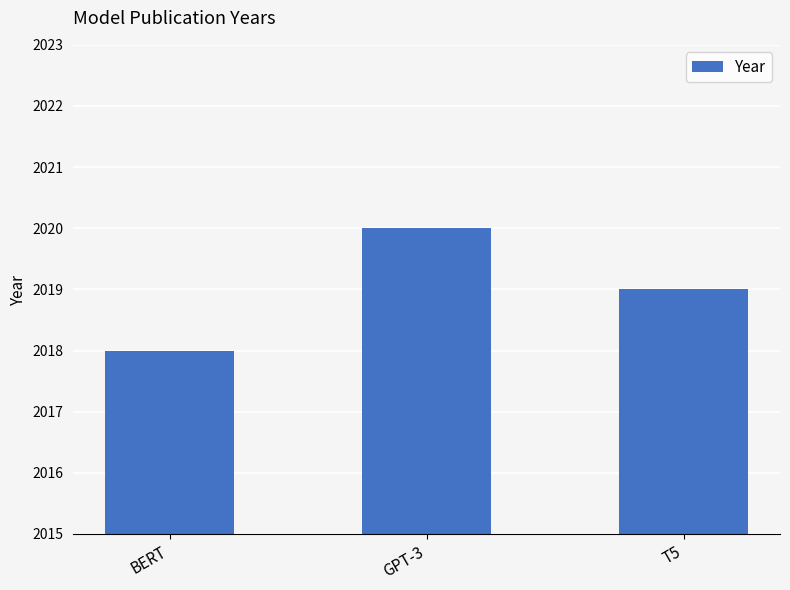

What is the label of the 1st bar from the right?

T5